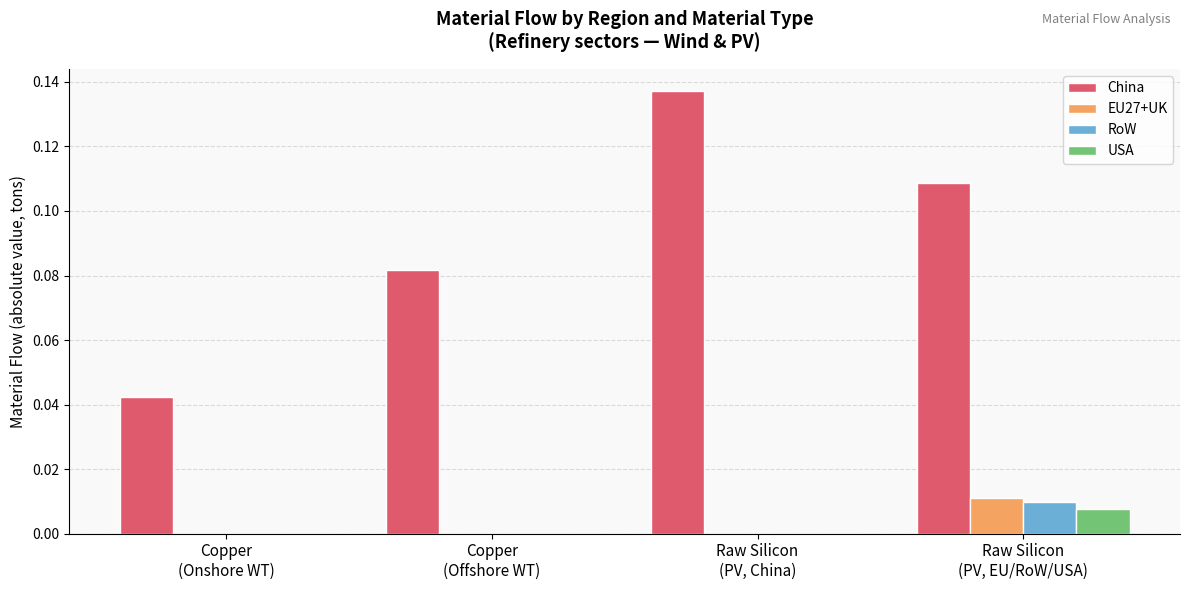

Which series has the largest total across all categories?

China